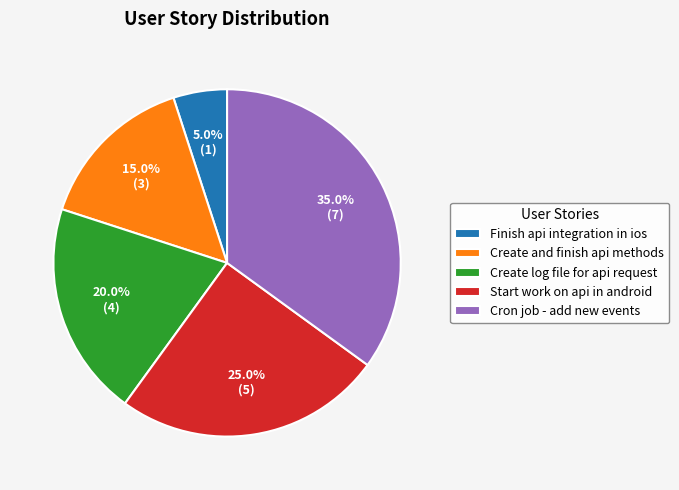

Is it true that Create log file for api request is 12% of the pie?

False